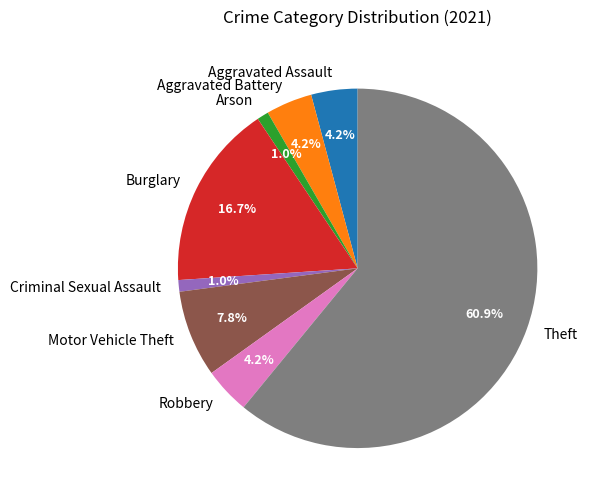

To the nearest percent, what is the average slice percentage?

12%